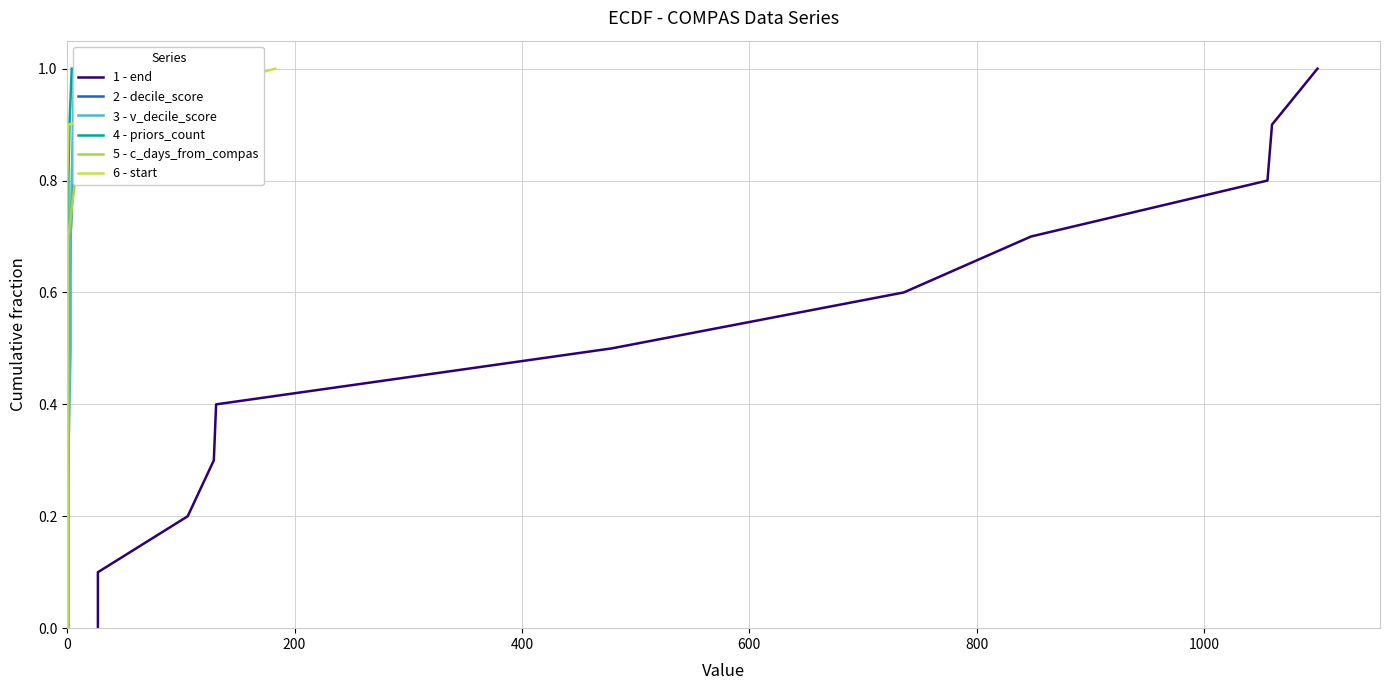

True or false: 2 - decile_score and 6 - start intersect in this chart.

False